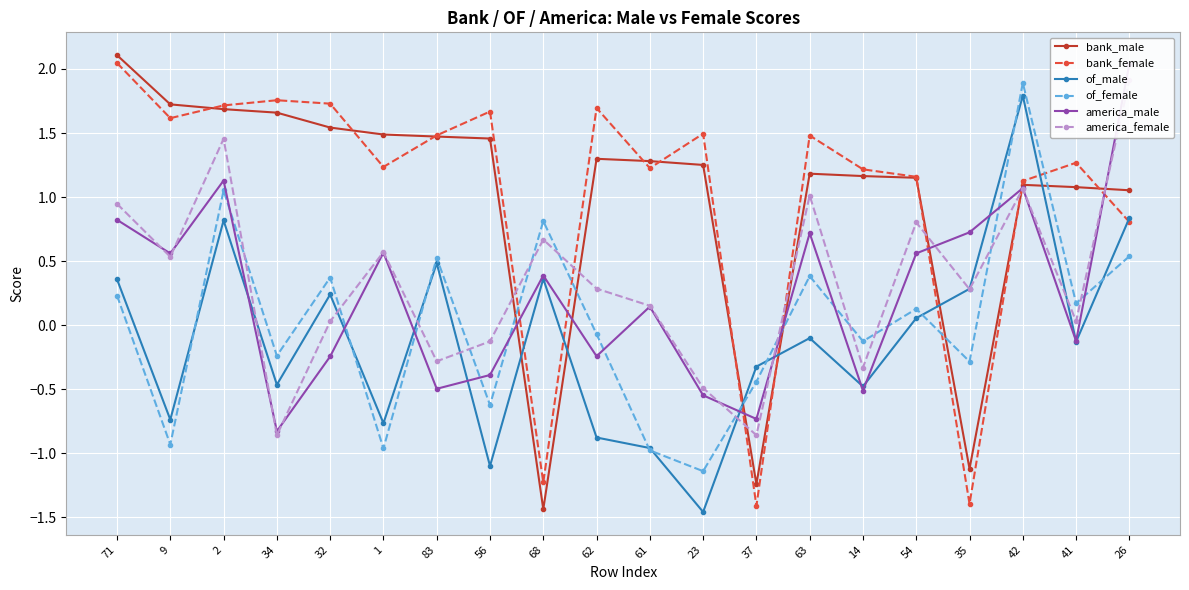

What value does the bank_female series have at 63?

1.5